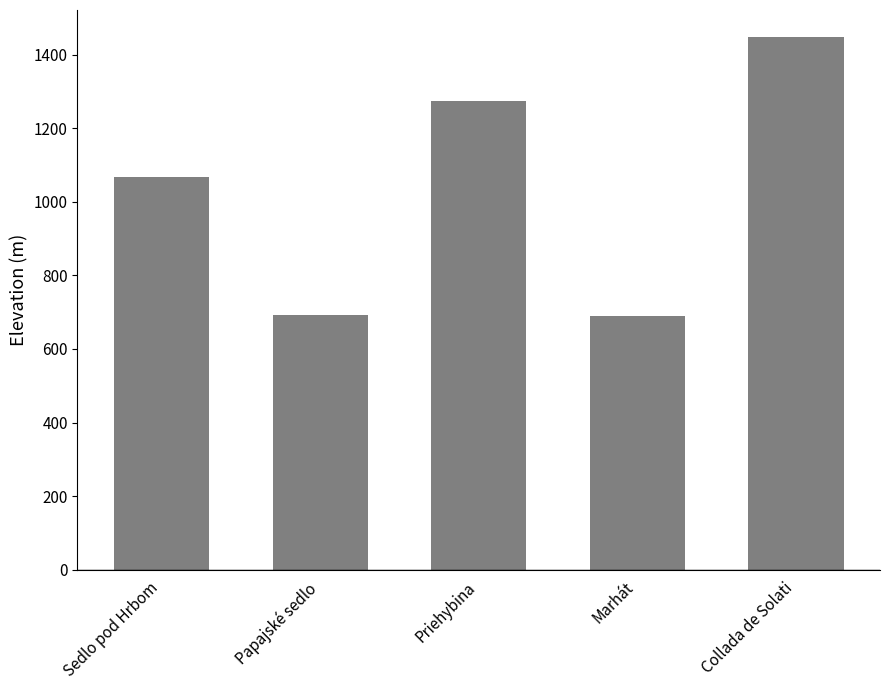

True or false: the data shows 1449.0 at Collada de Solati.

True